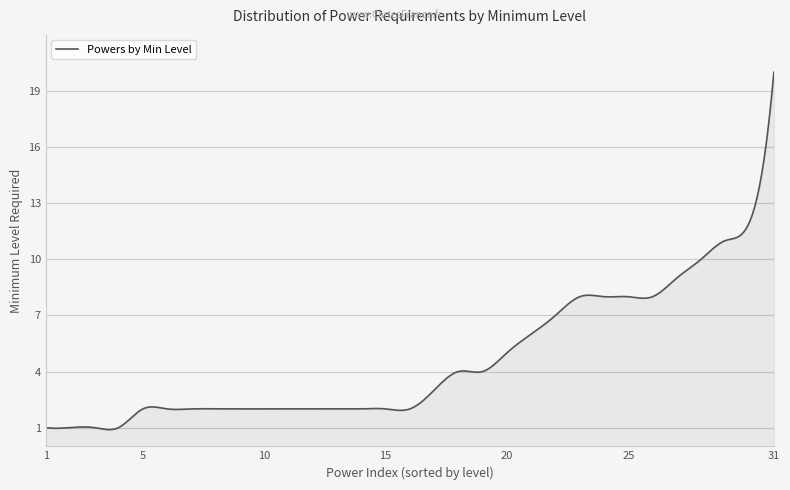

What is the minimum value shown in the chart?

0.9